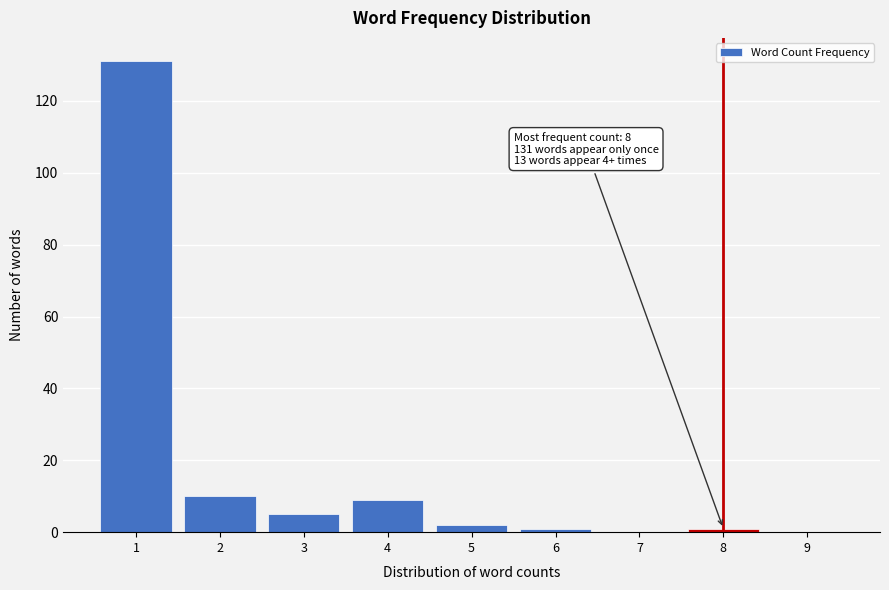

Reading right to left, what are all the values shown in this chart?

9=0	8=1	7=0	6=1	5=2	4=9	3=5	2=10	1=131